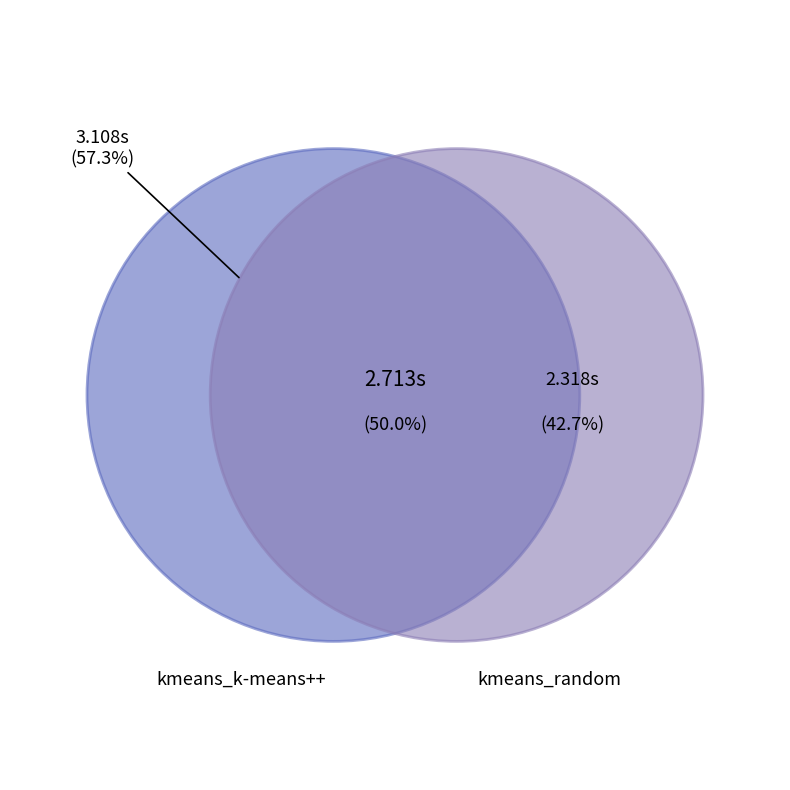

Is there any slice that represents more than half of the pie?

Yes